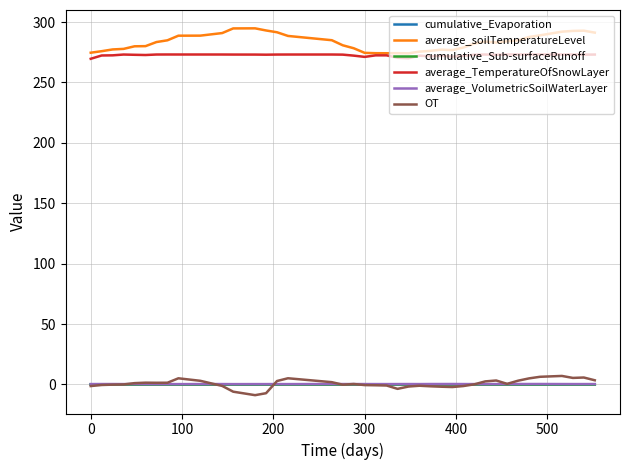

True or false: average_TemperatureOfSnowLayer and OT intersect in this chart.

False